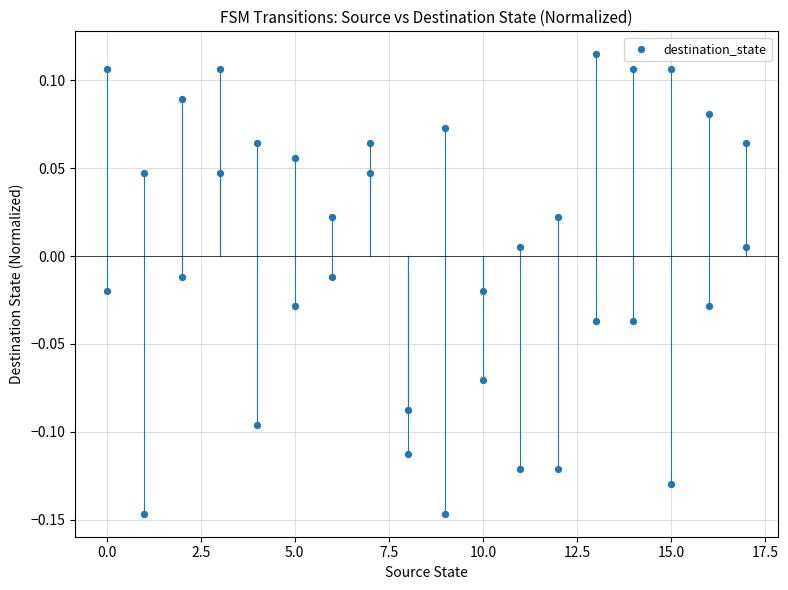

What is the range of Y values (max minus min)?

0.3